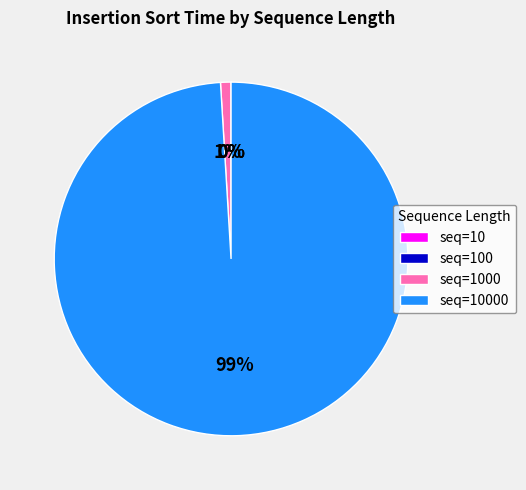

Is there a majority slice in this chart?

Yes